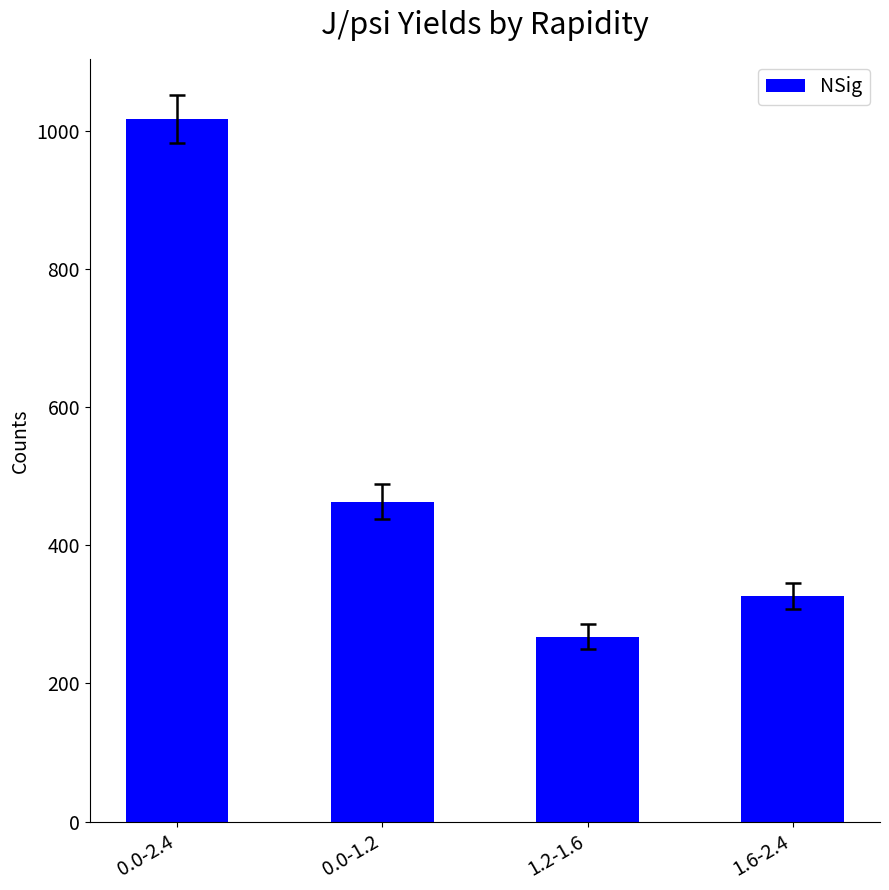

How many values are below 462?

2